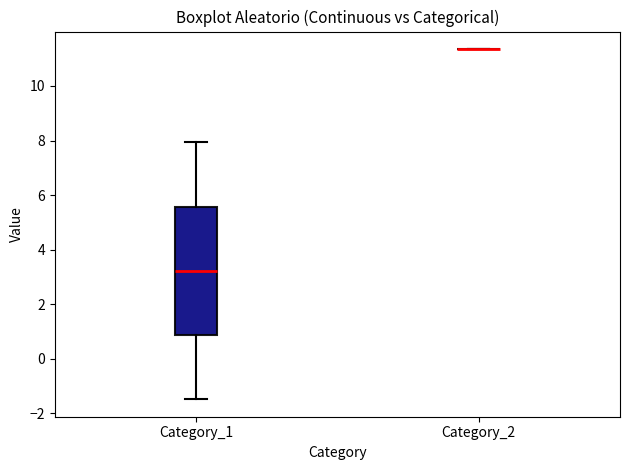

Reading left to right, read every box against the y-axis: the position of its median line, the range the box covers, and the ends of its whiskers. The values are not printed on the chart, so give them approximately, as read against the axis.

Category_1: median 3.2, box 0.8 to 5.6, whiskers -1.4 to 8.0
Category_2: box collapsed to a line at 11.4, whiskers 11.4 to 11.4